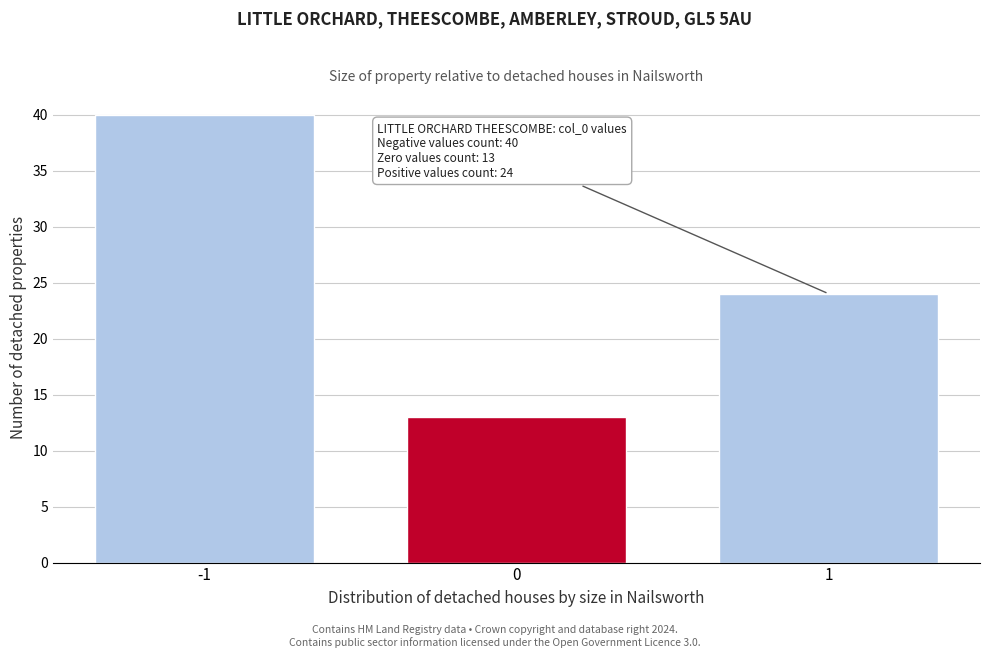

Reading right to left, list all the values displayed in this chart.

24	13	40